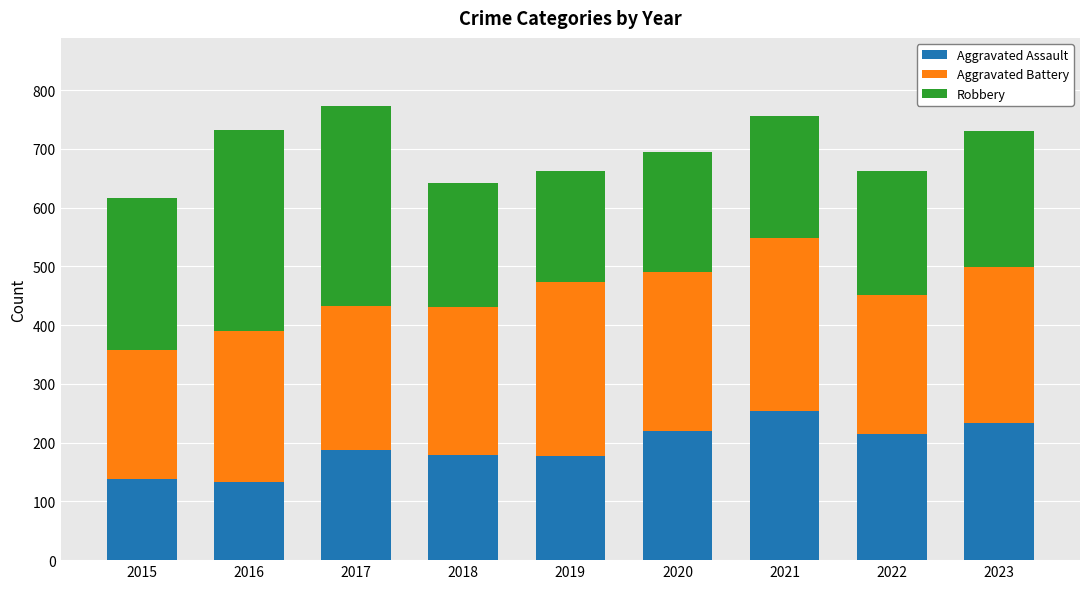

What is the total value across all series at 2015?

616